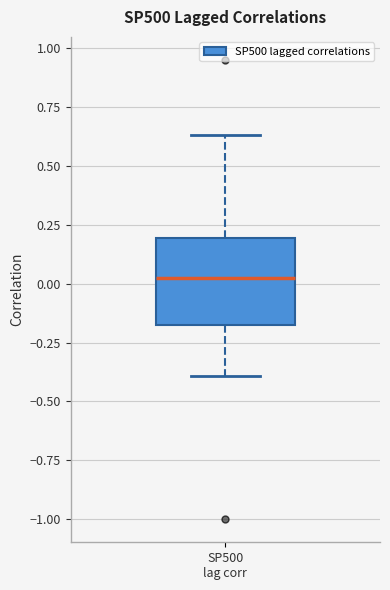

Transcribe this box plot: give where the median line is, the range the box spans, and where the two whiskers end, as read against the y-axis. The values are not printed on the chart, so give them approximately, as read against the axis.

median 0.00, box -0.15 to 0.20, whiskers -0.40 to 0.65